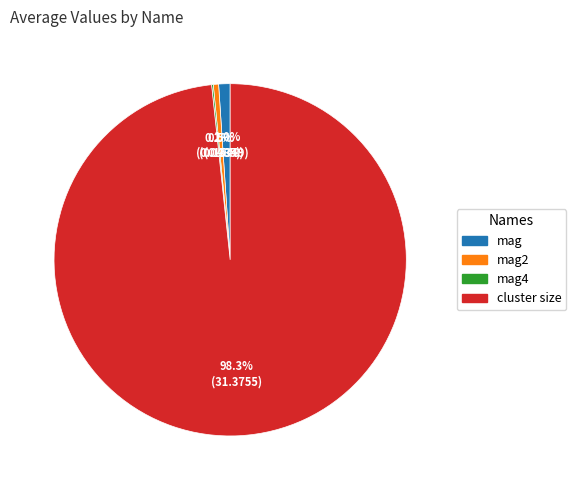

What is the majority slice?

cluster size